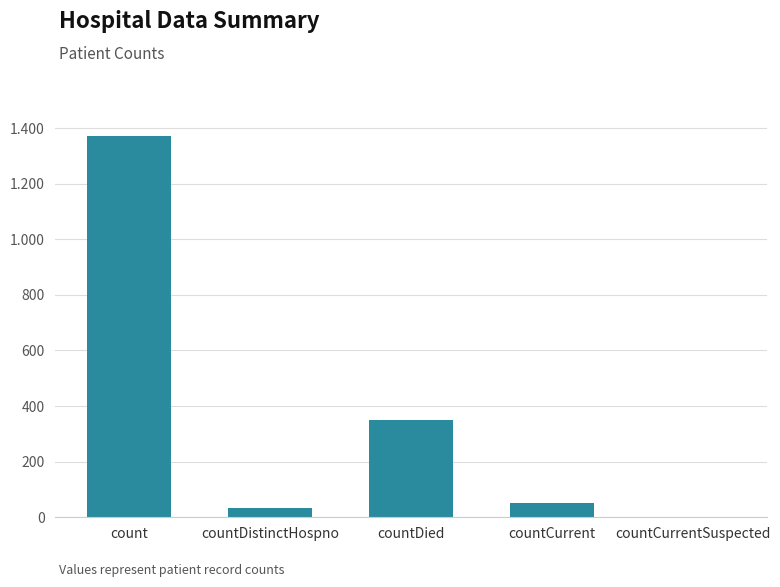

What is the approximate value at countDied?

349